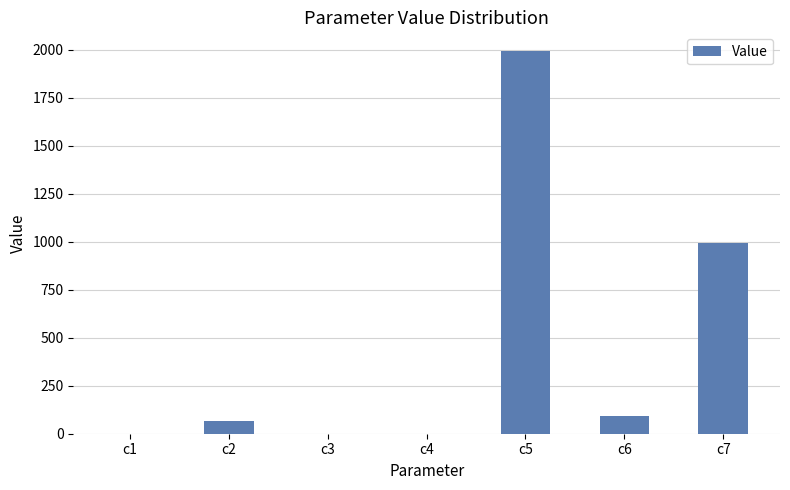

Count the number of categories in the chart.

7